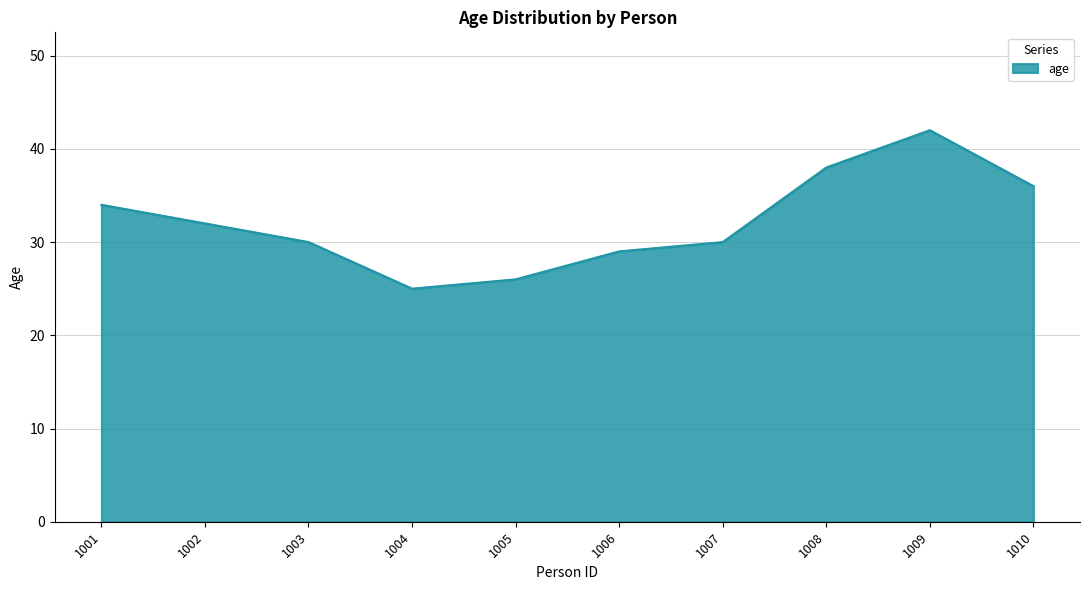

Which category has the highest value across all series?

1009